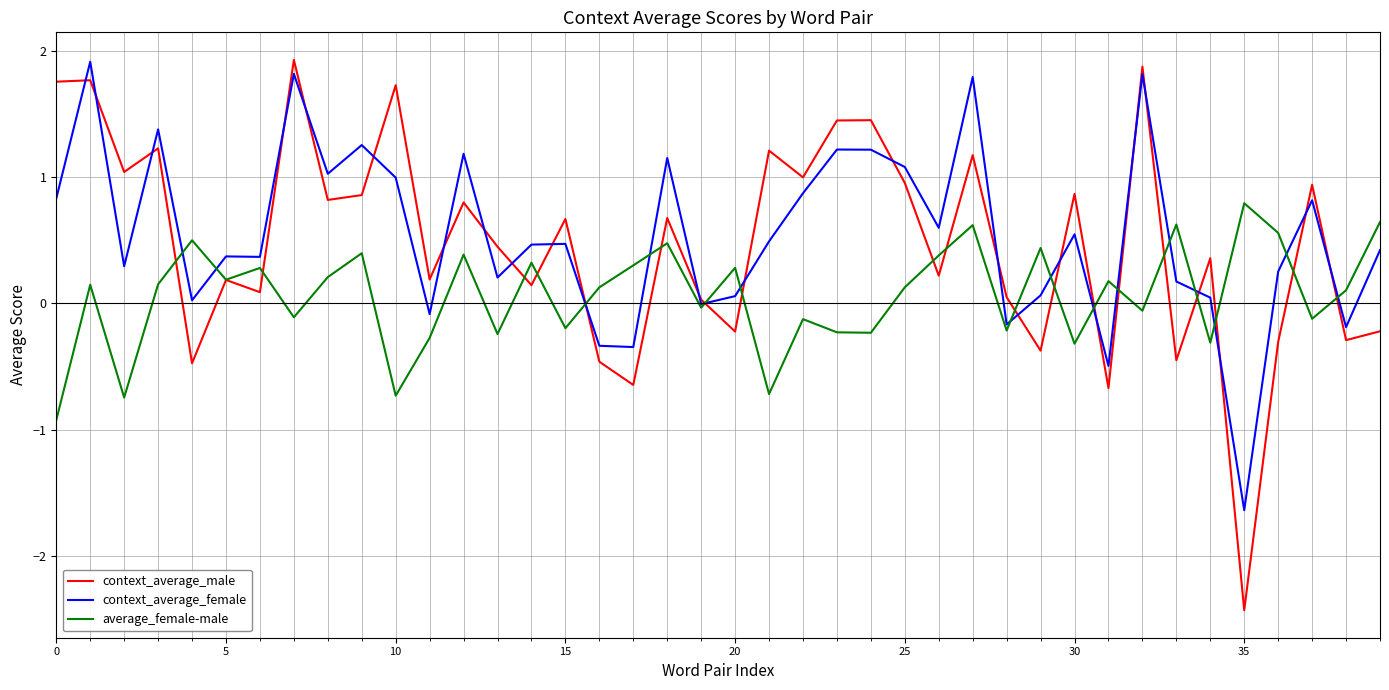

What is the minimum value for average_female-male?

-0.9